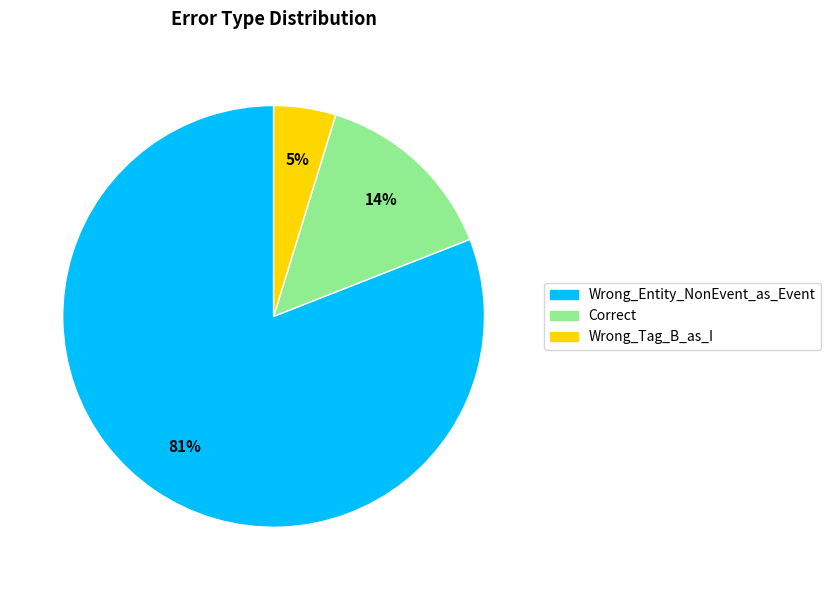

How many slices are in this pie chart?

3